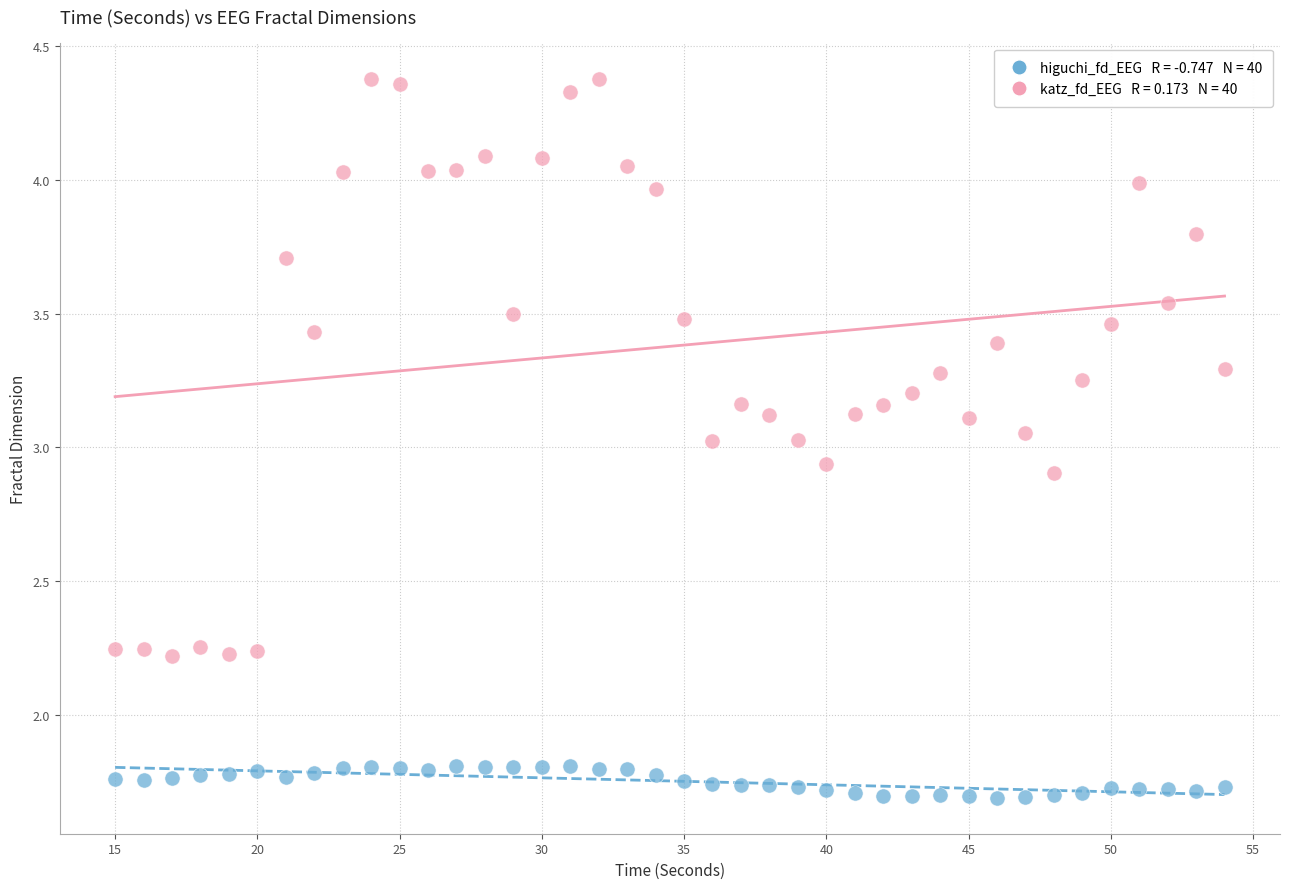

Across all data points, what is the range of Y values (max minus min)?

2.7